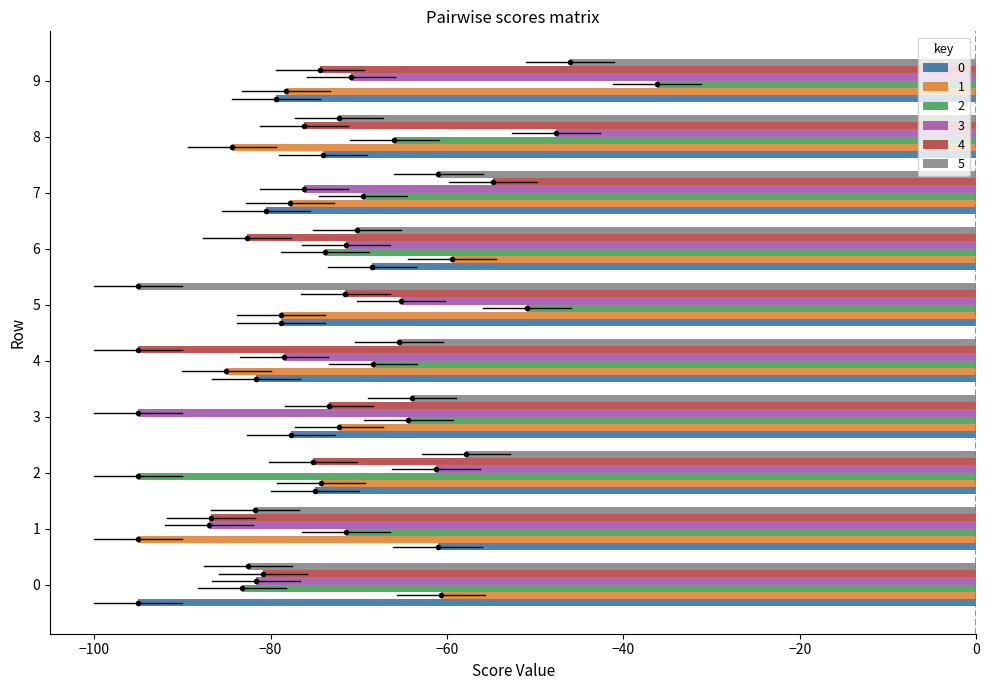

What are all the series names shown in the legend?

0, 1, 2, 3, 4, 5